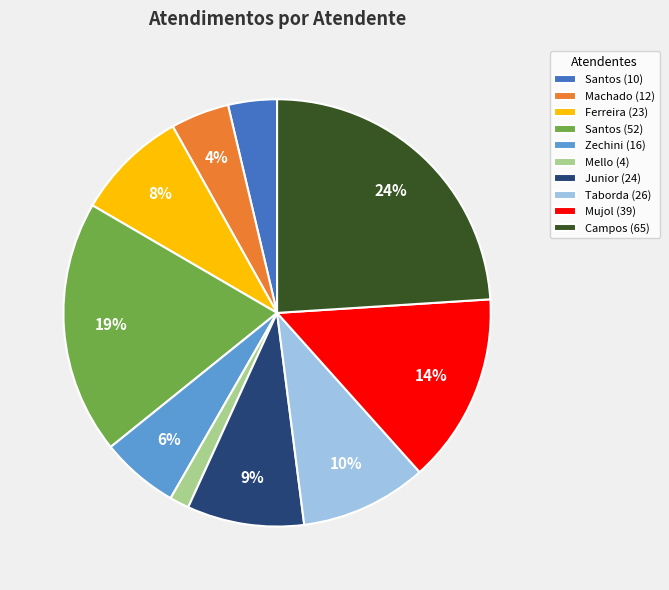

True or false: Junior (24) accounts for 20% of the total.

False